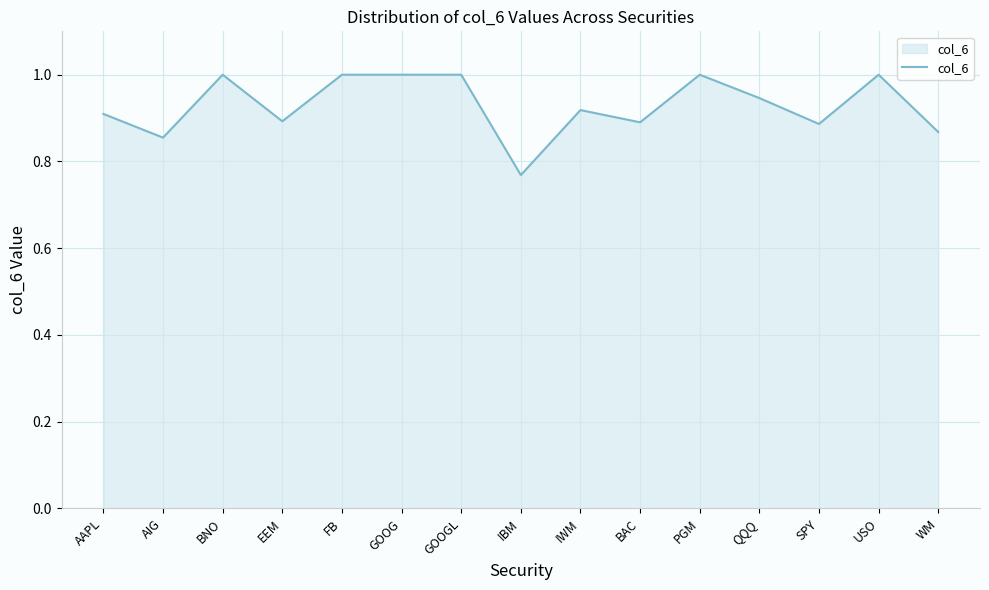

What is the change in value from GOOGL to BAC?

-0.1